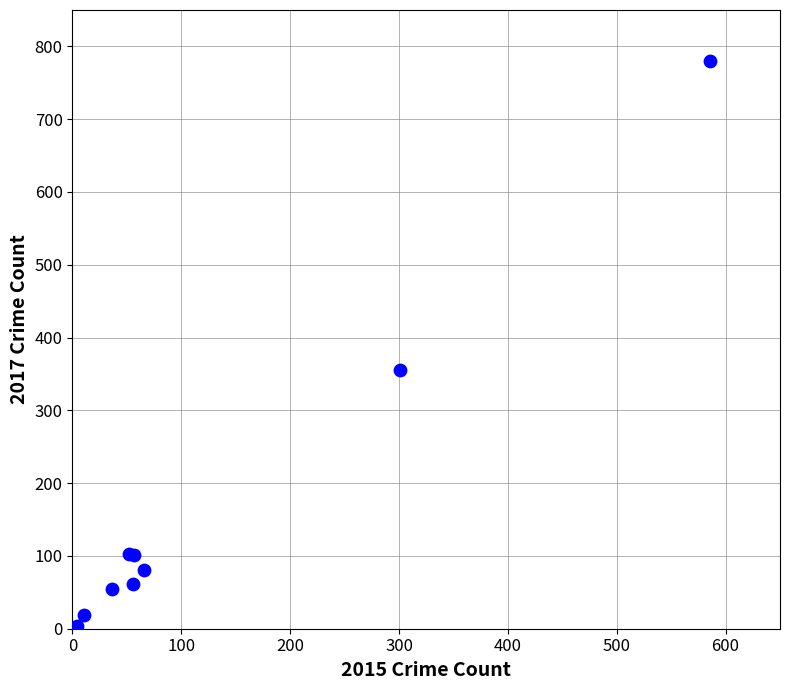

What Y value in the scatter plot is closest to 391?

356